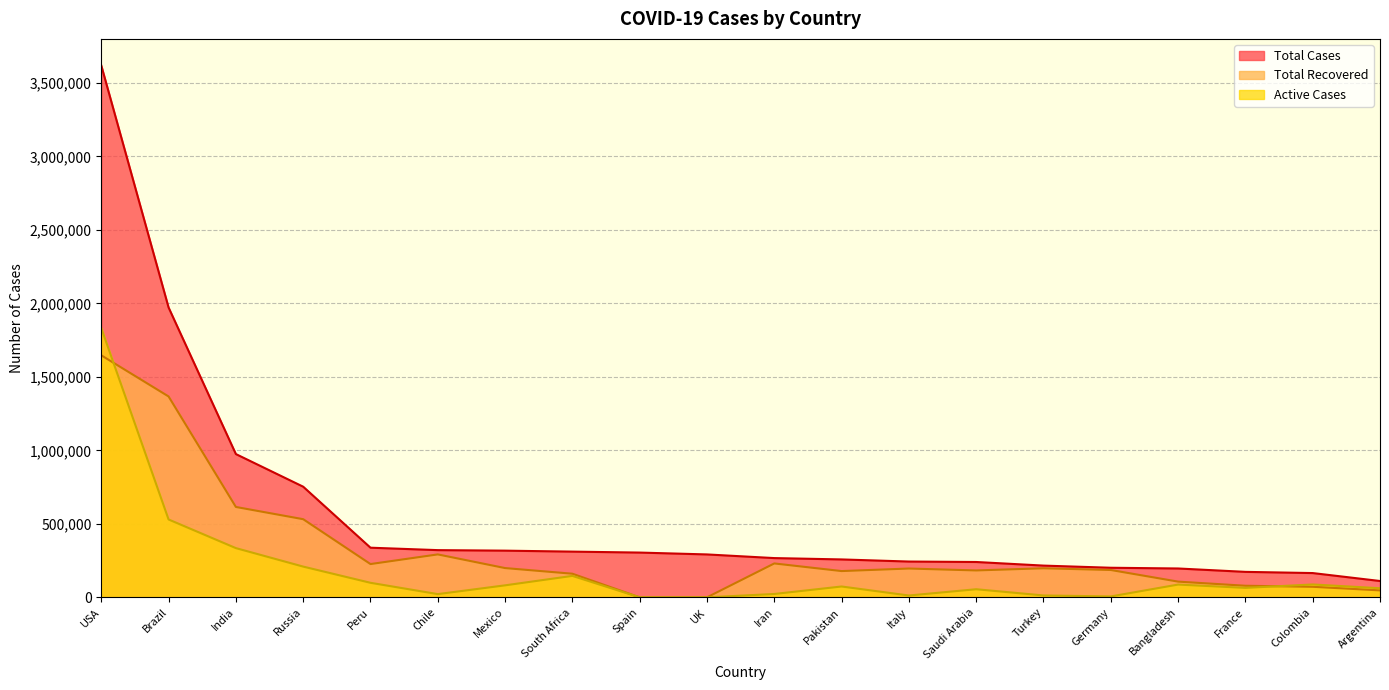

Rank the series by their maximum value, from highest to lowest.

Total Cases, Active Cases, Total Recovered